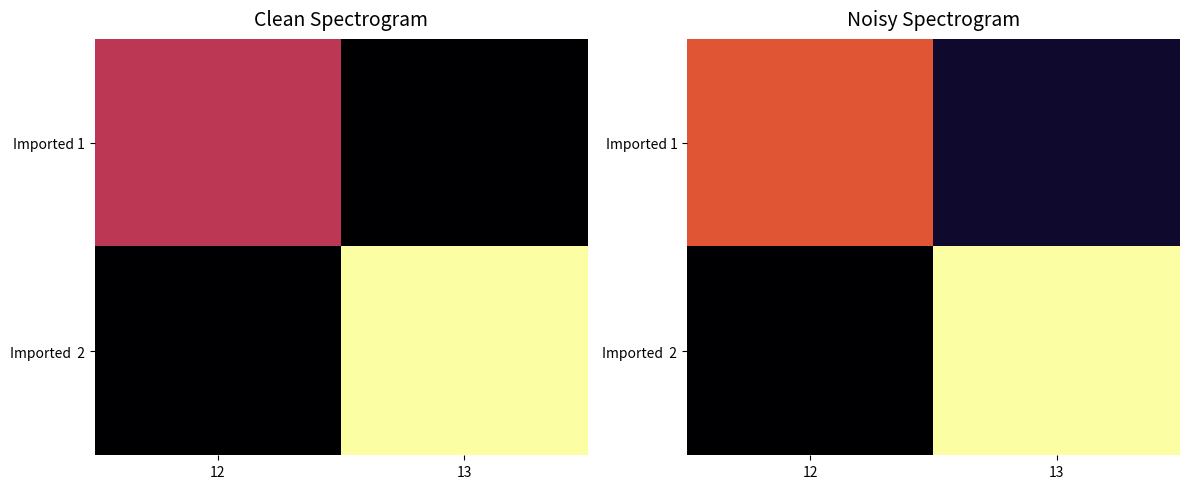

Where does the Imported 1 series first go above 1?

12